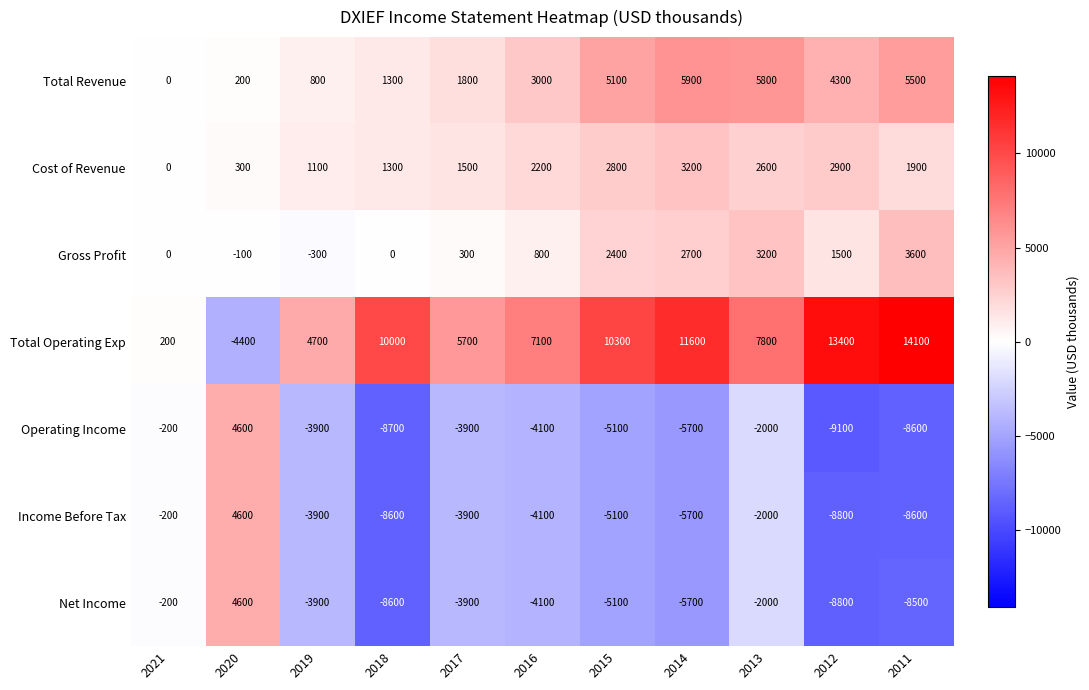

Count the number of categories in the chart.

11